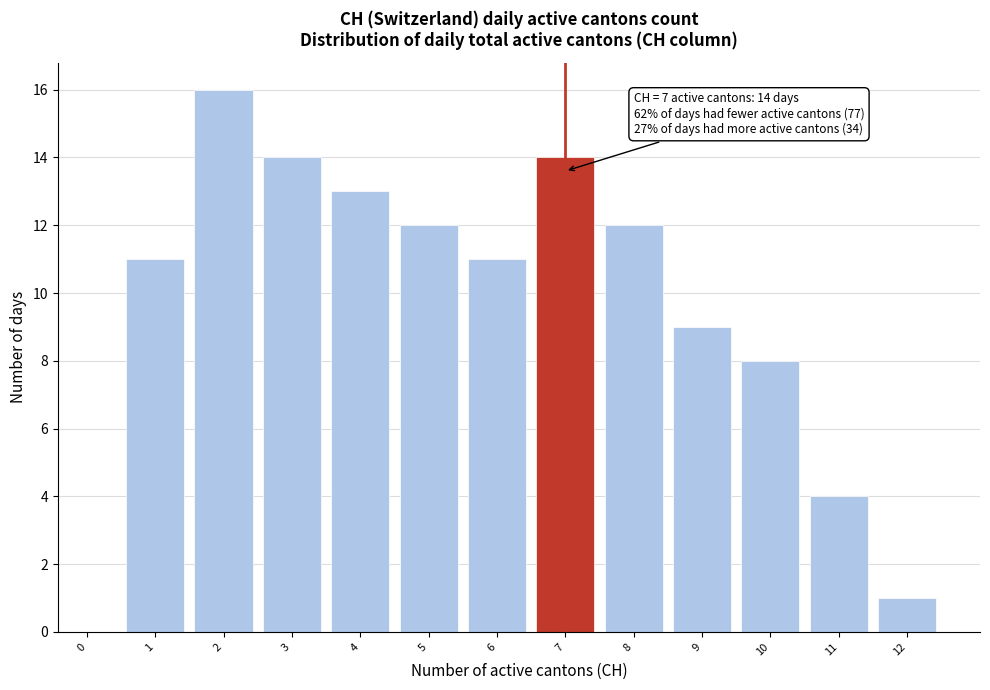

Reading right to left, list all the values displayed in this chart.

12=1	11=4	10=8	9=9	8=12	7=14	6=11	5=12	4=13	3=14	2=16	1=11	0=0